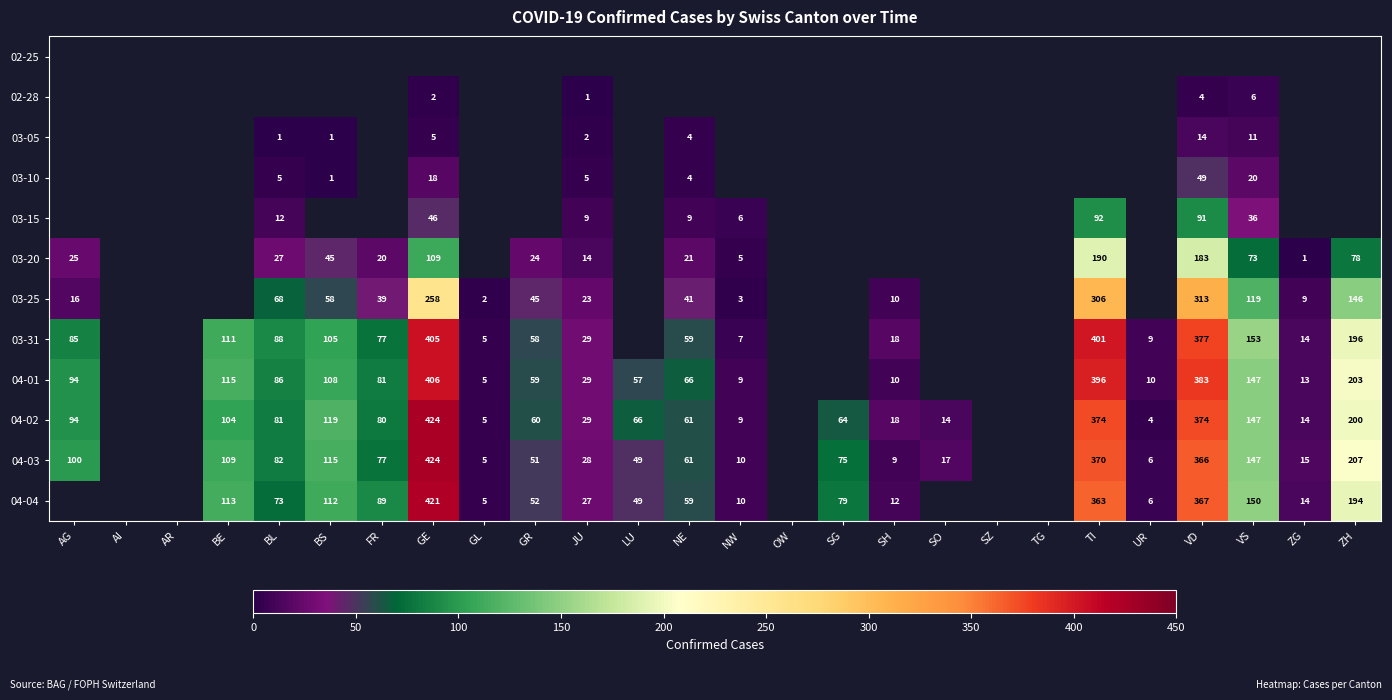

True or false: 02-28 has a value of 2 at GE.

True